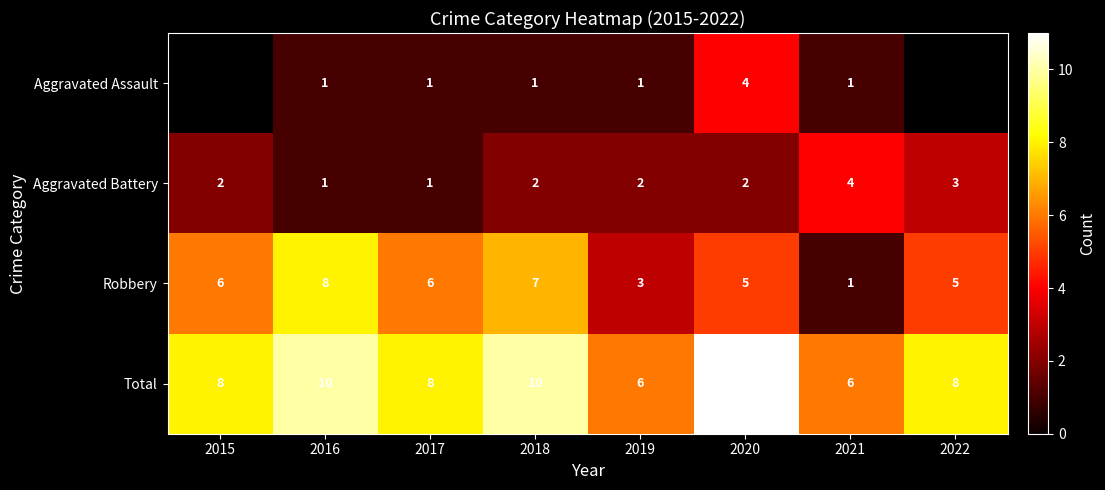

True or false: Robbery has a value of 4 at 2017.

False